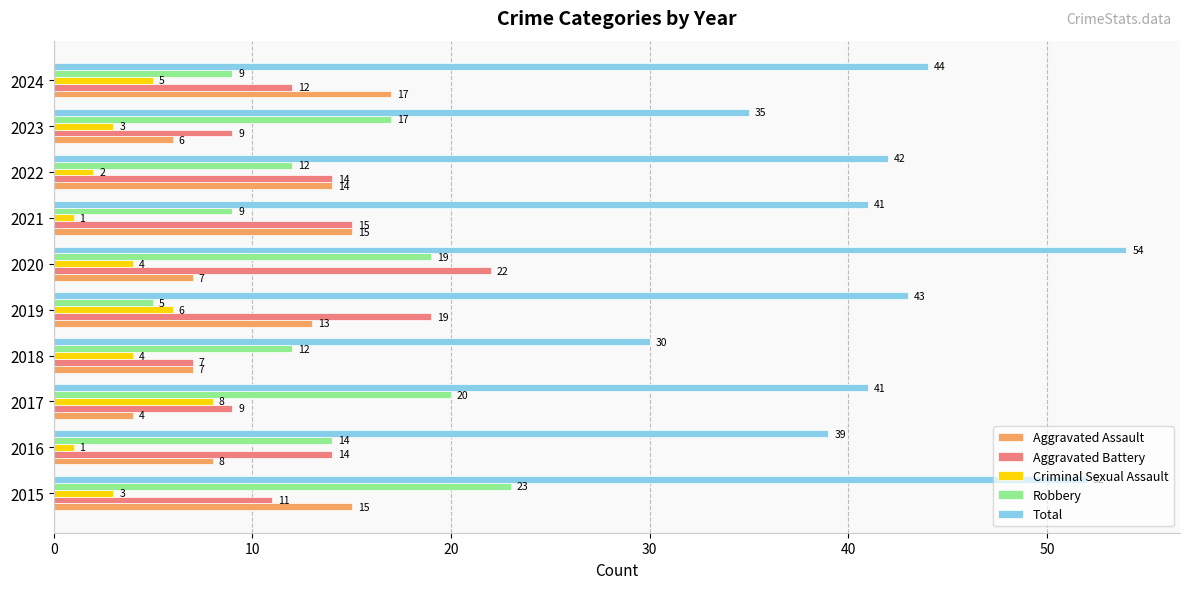

How many values in the Criminal Sexual Assault series are below 4?

5